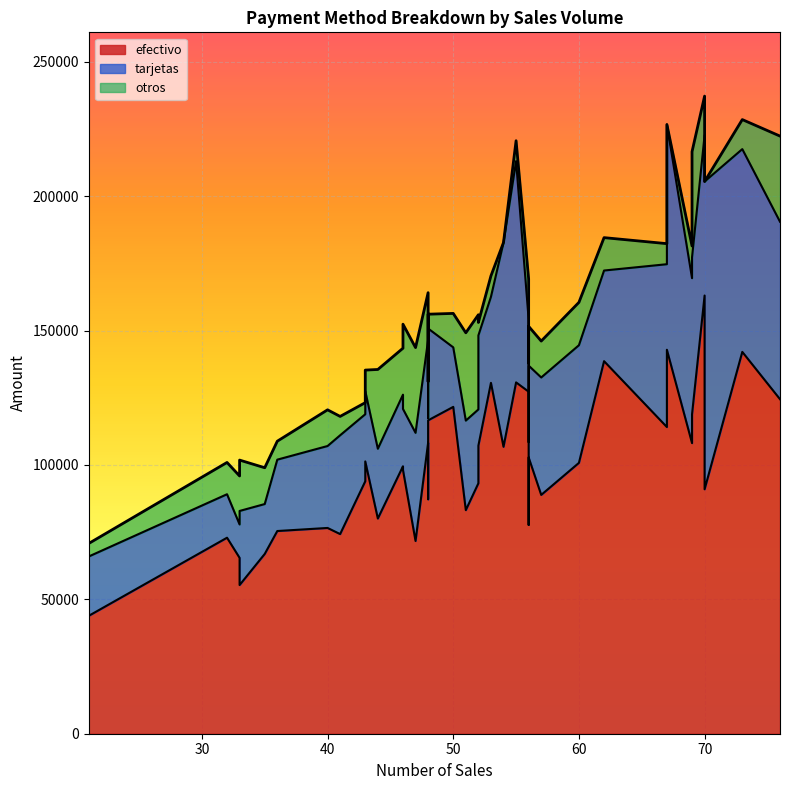

How many categories are shown in the chart?

40